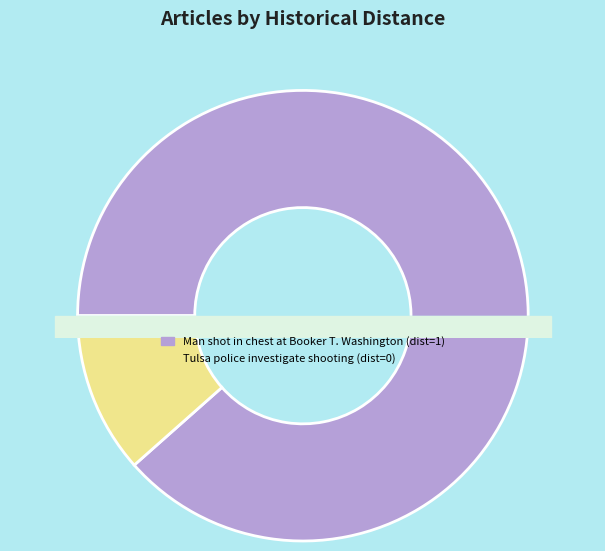

Does any single category account for the majority?

Yes